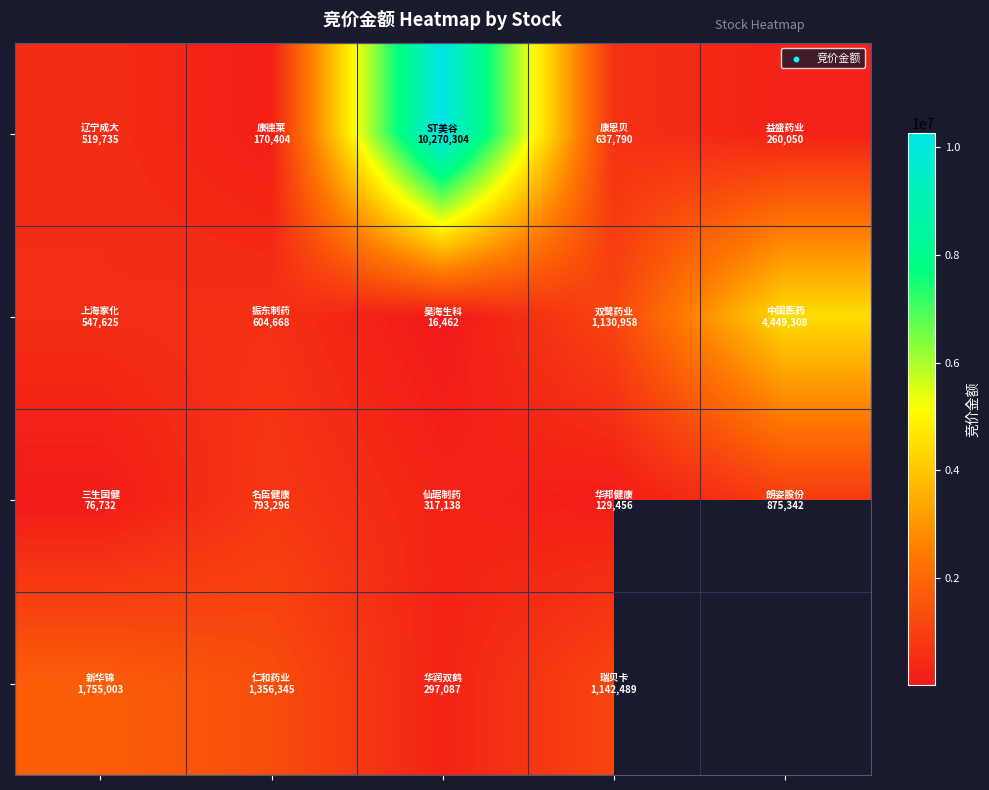

What is the total value across all series at 0?

2899095.0